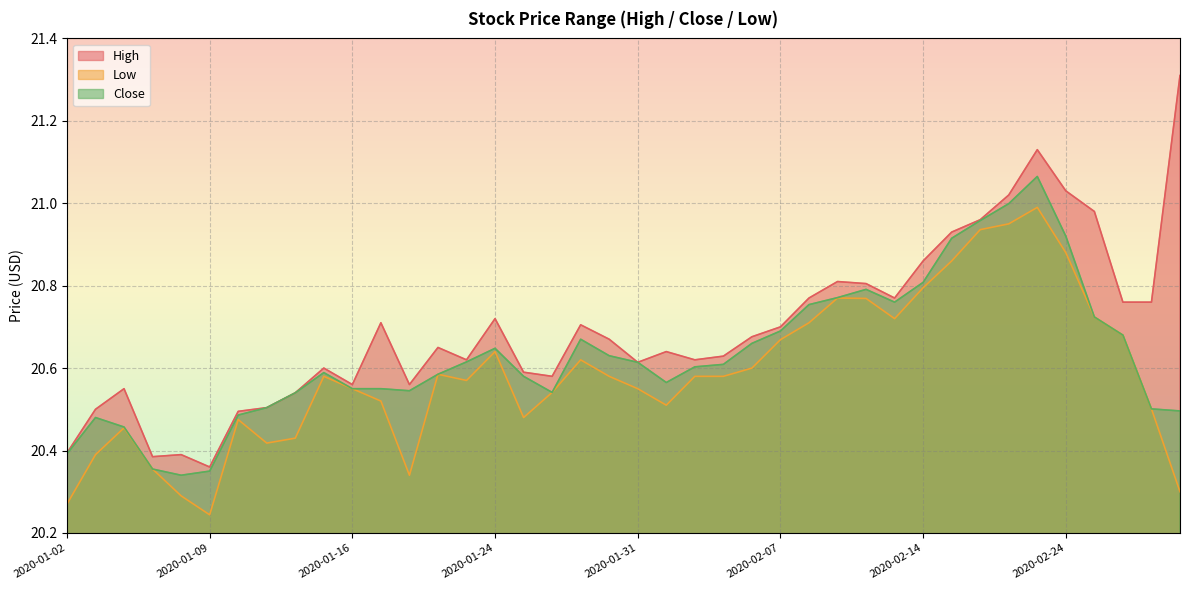

Reading left to right, what are all the values shown in this chart?

High: 2020-01-02=20.4	2020-01-03=20.5	2020-01-06=20.5	2020-01-07=20.4	2020-01-08=20.4	2020-01-09=20.4	2020-01-10=20.5	2020-01-13=20.5	2020-01-14=20.5	2020-01-15=20.6	2020-01-16=20.6	2020-01-17=20.7	2020-01-21=20.6	2020-01-22=20.6	2020-01-23=20.6	2020-01-24=20.7	2020-01-27=20.6	2020-01-28=20.6	2020-01-29=20.7	2020-01-30=20.7	2020-01-31=20.6	2020-02-03=20.6	2020-02-04=20.6	2020-02-05=20.6	2020-02-06=20.7	2020-02-07=20.7	2020-02-10=20.8	2020-02-11=20.8	2020-02-12=20.8	2020-02-13=20.8	2020-02-14=20.9	2020-02-18=20.9	2020-02-19=21.0	2020-02-20=21.0	2020-02-21=21.1	2020-02-24=21.0	2020-02-25=21.0	2020-02-26=20.8	2020-02-27=20.8	2020-02-28=21.3
Low: 2020-01-02=20.3	2020-01-03=20.4	2020-01-06=20.5	2020-01-07=20.4	2020-01-08=20.3	2020-01-09=20.2	2020-01-10=20.5	2020-01-13=20.4	2020-01-14=20.4	2020-01-15=20.6	2020-01-16=20.5	2020-01-17=20.5	2020-01-21=20.3	2020-01-22=20.6	2020-01-23=20.6	2020-01-24=20.6	2020-01-27=20.5	2020-01-28=20.5	2020-01-29=20.6	2020-01-30=20.6	2020-01-31=20.5	2020-02-03=20.5	2020-02-04=20.6	2020-02-05=20.6	2020-02-06=20.6	2020-02-07=20.7	2020-02-10=20.7	2020-02-11=20.8	2020-02-12=20.8	2020-02-13=20.7	2020-02-14=20.8	2020-02-18=20.9	2020-02-19=20.9	2020-02-20=21.0	2020-02-21=21.0	2020-02-24=20.9	2020-02-25=20.7	2020-02-26=20.7	2020-02-27=20.5	2020-02-28=20.3
Close: 2020-01-02=20.4	2020-01-03=20.5	2020-01-06=20.5	2020-01-07=20.4	2020-01-08=20.3	2020-01-09=20.4	2020-01-10=20.5	2020-01-13=20.5	2020-01-14=20.5	2020-01-15=20.6	2020-01-16=20.5	2020-01-17=20.5	2020-01-21=20.5	2020-01-22=20.6	2020-01-23=20.6	2020-01-24=20.6	2020-01-27=20.6	2020-01-28=20.5	2020-01-29=20.7	2020-01-30=20.6	2020-01-31=20.6	2020-02-03=20.6	2020-02-04=20.6	2020-02-05=20.6	2020-02-06=20.7	2020-02-07=20.7	2020-02-10=20.8	2020-02-11=20.8	2020-02-12=20.8	2020-02-13=20.8	2020-02-14=20.8	2020-02-18=20.9	2020-02-19=21.0	2020-02-20=21.0	2020-02-21=21.1	2020-02-24=20.9	2020-02-25=20.7	2020-02-26=20.7	2020-02-27=20.5	2020-02-28=20.5